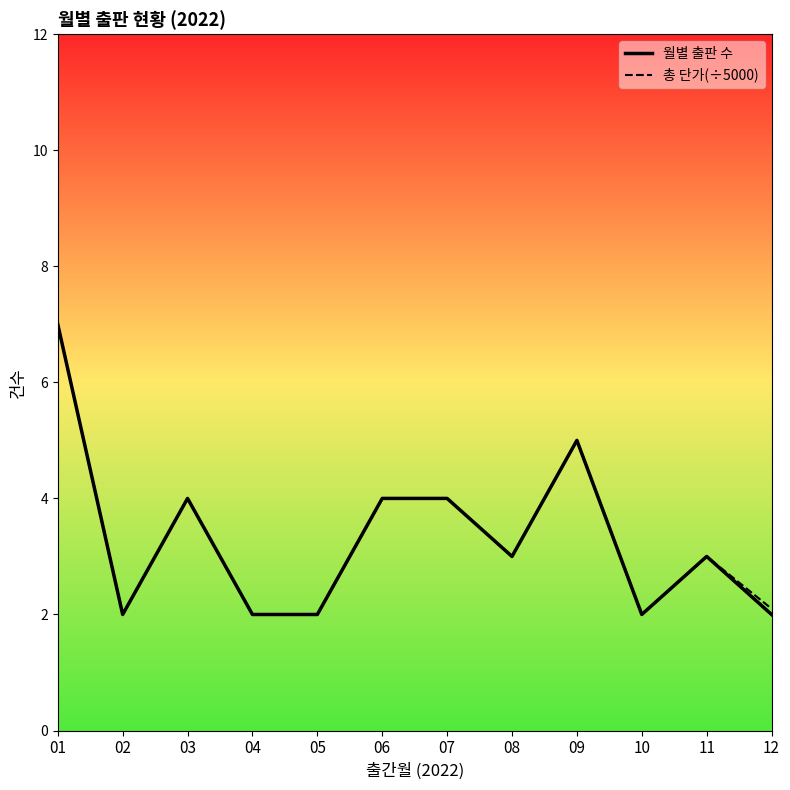

The 월별 출판 수 series shows 5.2 at 11. True or false?

False